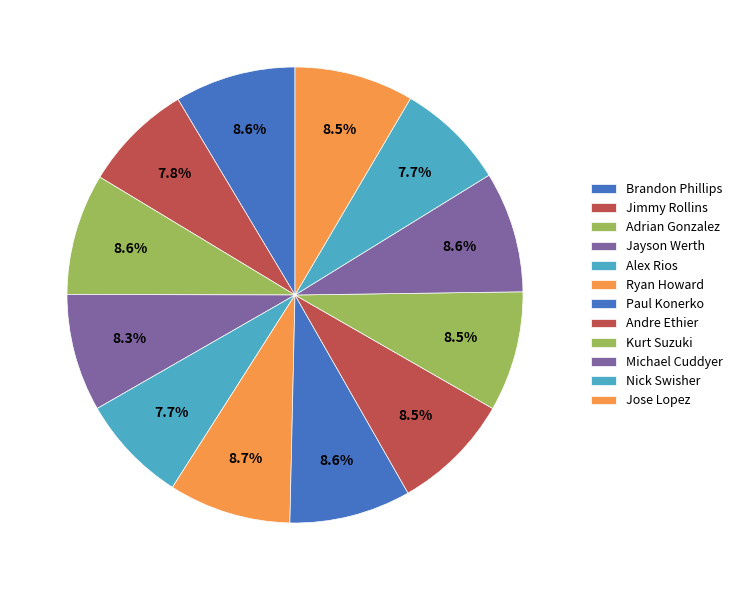

How many segments does this pie chart have?

12